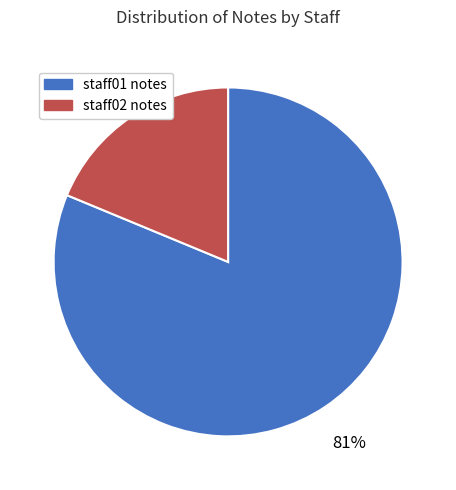

Is staff02 notes the majority of the pie?

No